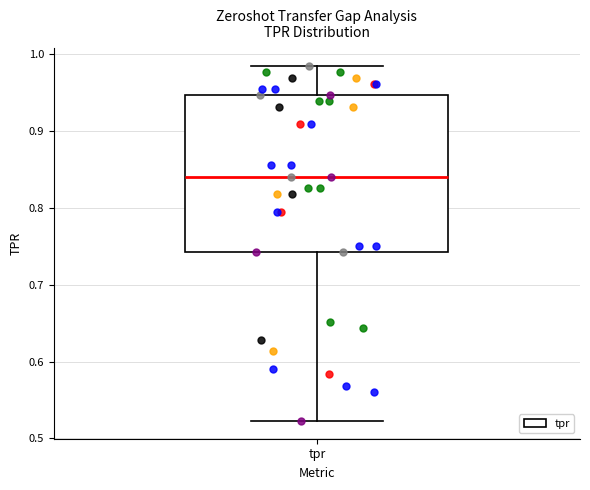

Where does the median line of the box for tpr sit on the y-axis? The values are not printed on the chart, so give them approximately, as read against the axis.

0.84